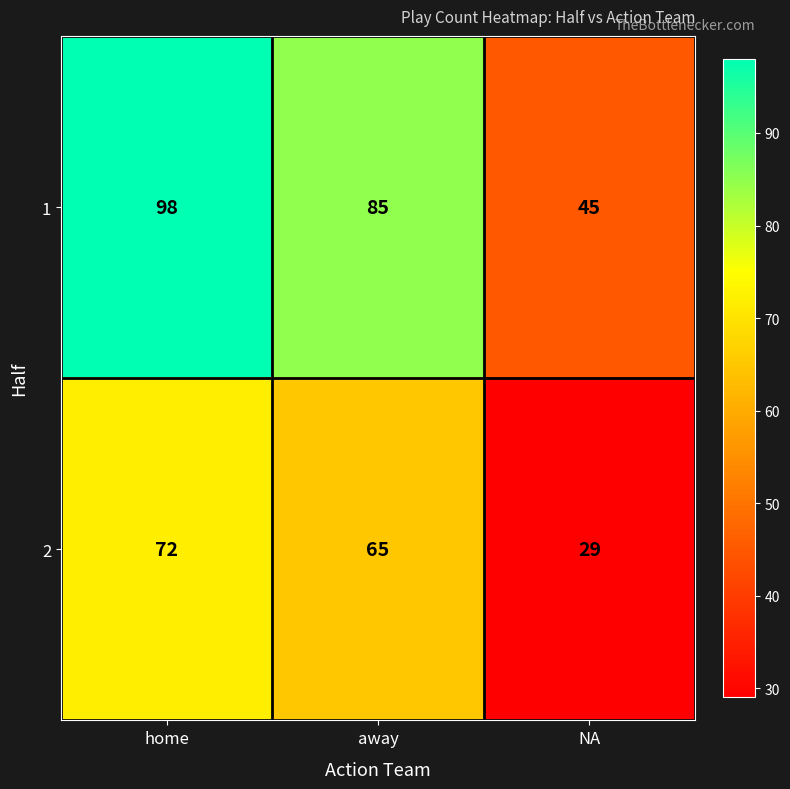

True or false: 2 has a value of 65 at away.

True